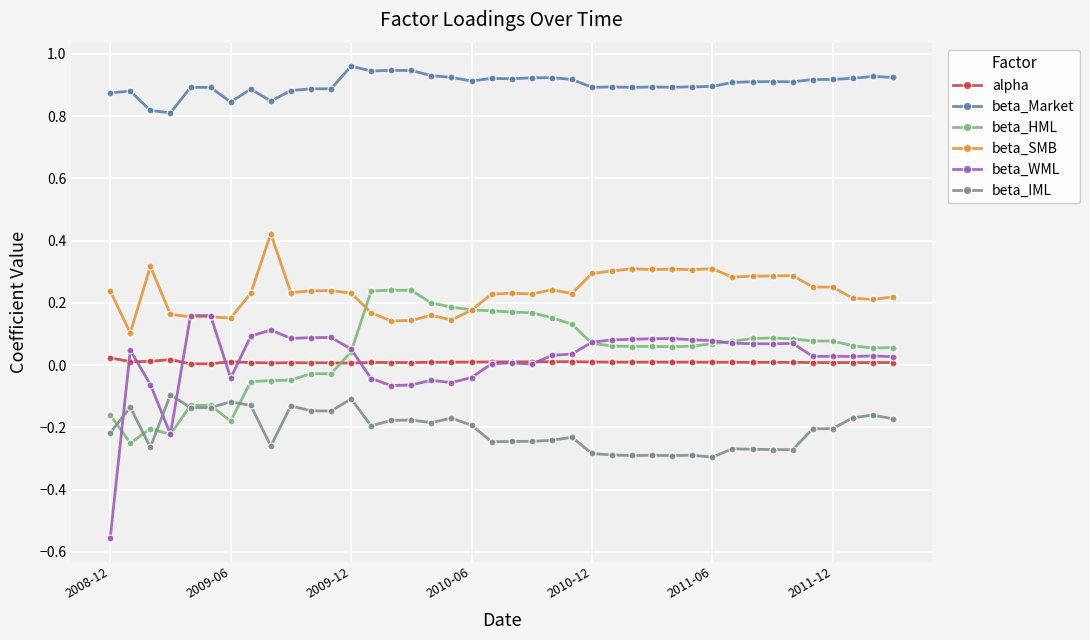

List the series in order of their peak value, lowest first.

beta_IML, alpha, beta_WML, beta_HML, beta_SMB, beta_Market